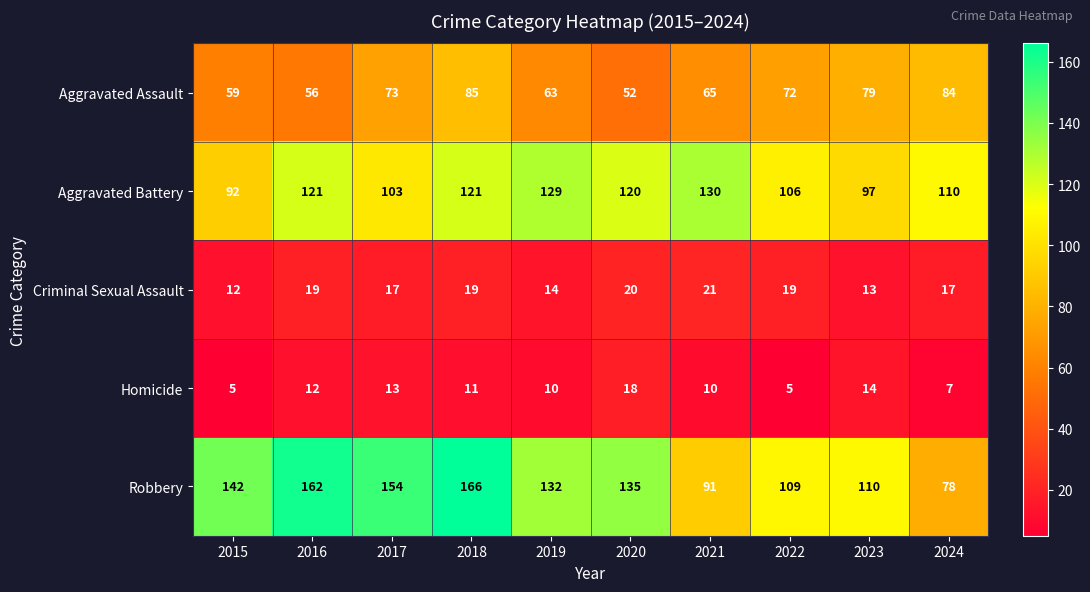

Which series changed the most between 2015 and 2017?

Aggravated Assault